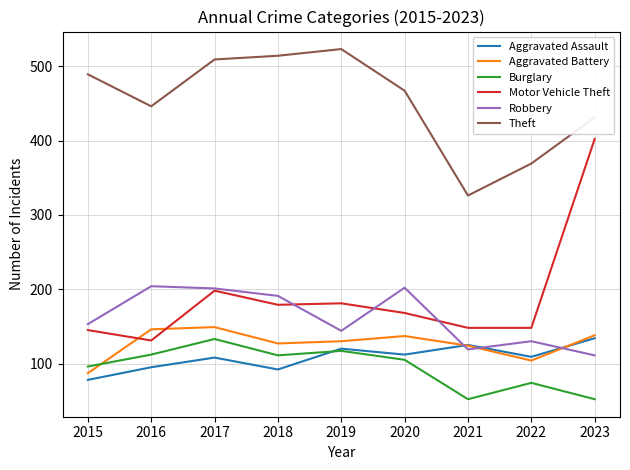

Is it true that Motor Vehicle Theft equals 272 at 2019?

False